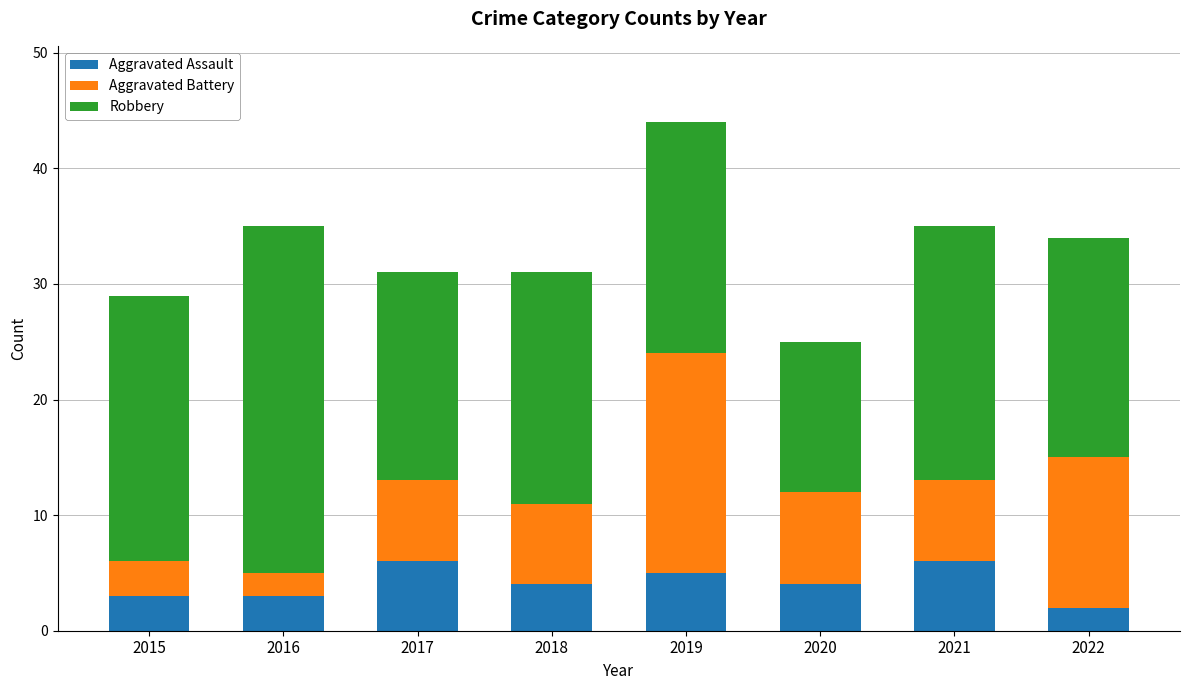

Count the number of data series in this chart.

3